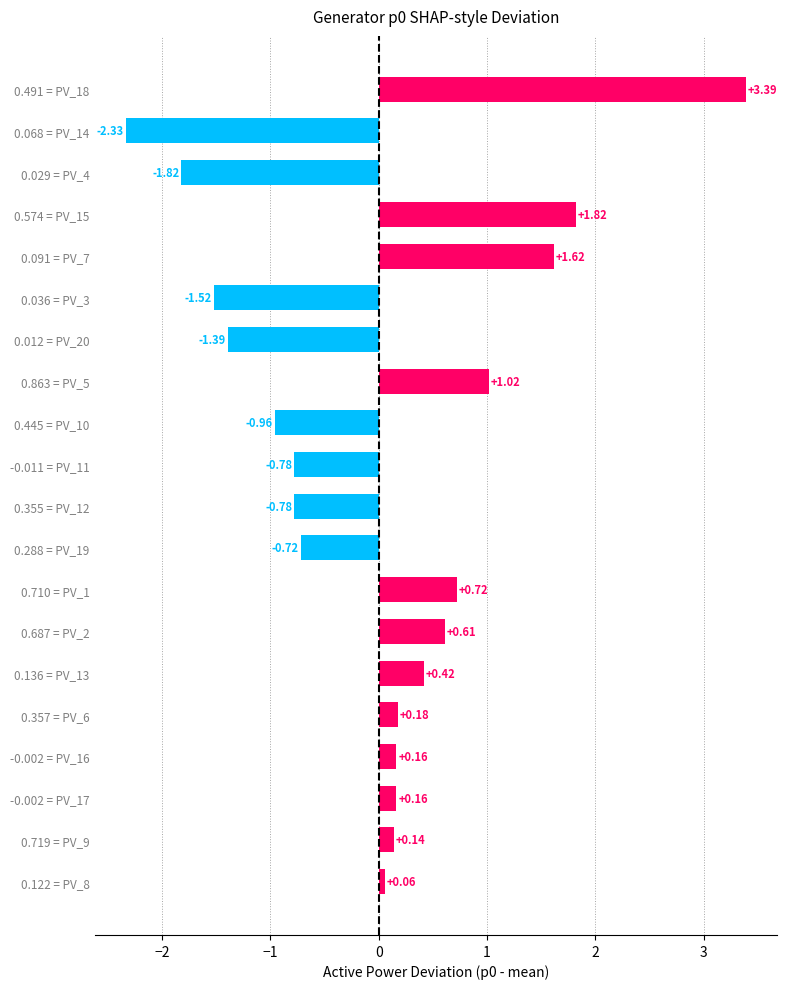

What is the maximum value shown in the chart?

3.4